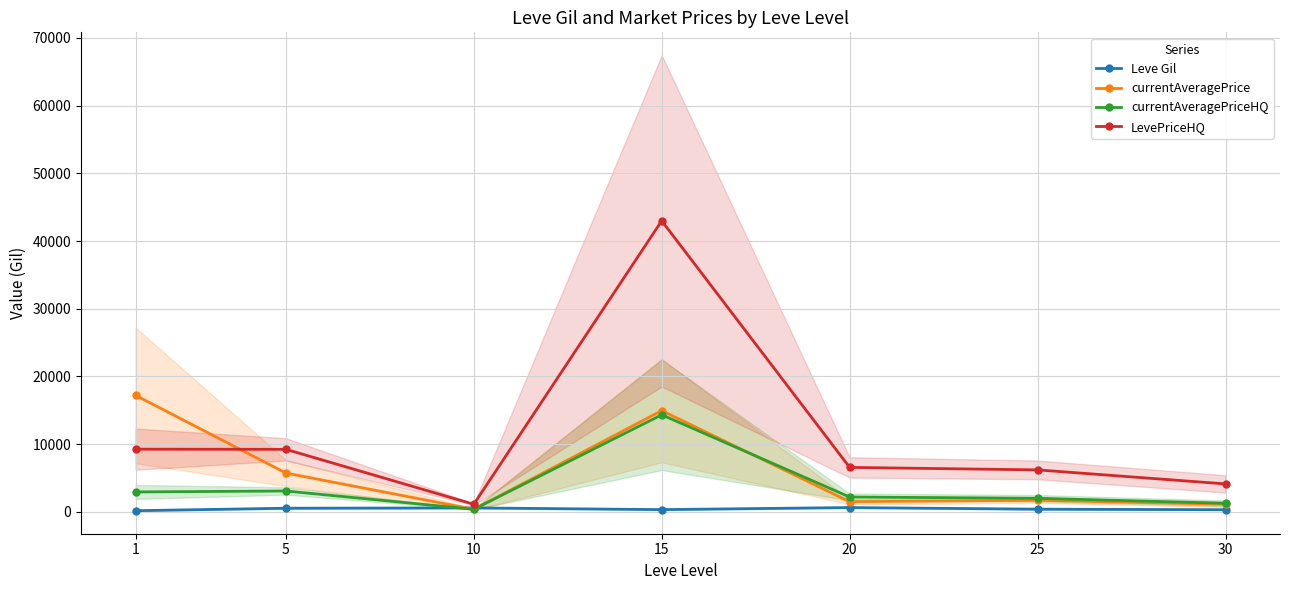

Which series has the largest total across all categories?

LevePriceHQ